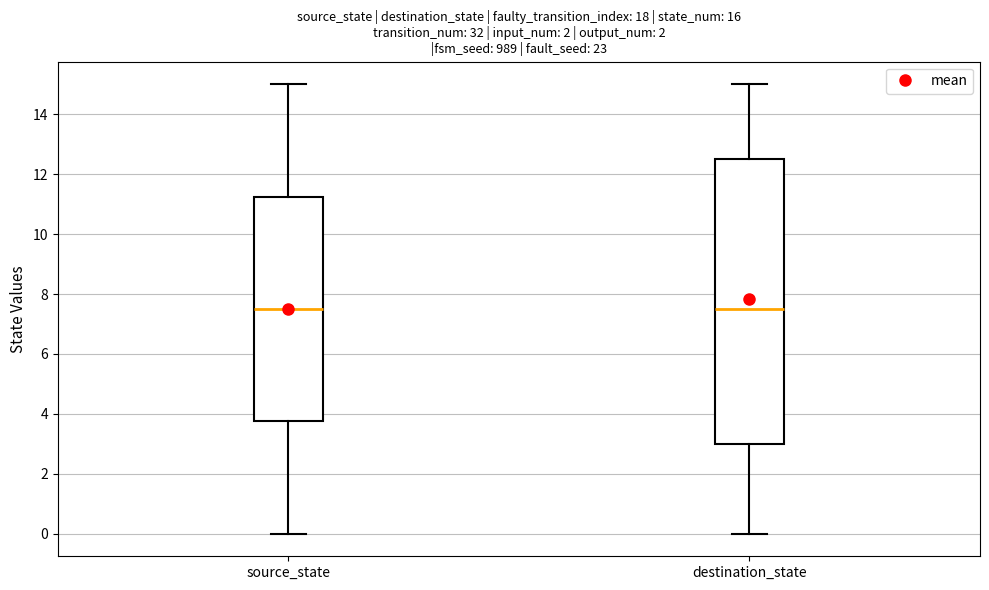

Comparing the boxes themselves (not the whiskers), which one is the tallest?

destination_state